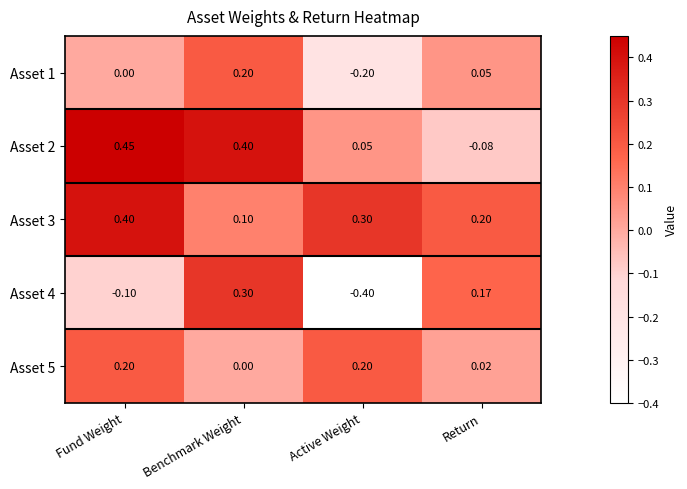

Which label corresponds to the largest value in the chart?

Fund Weight